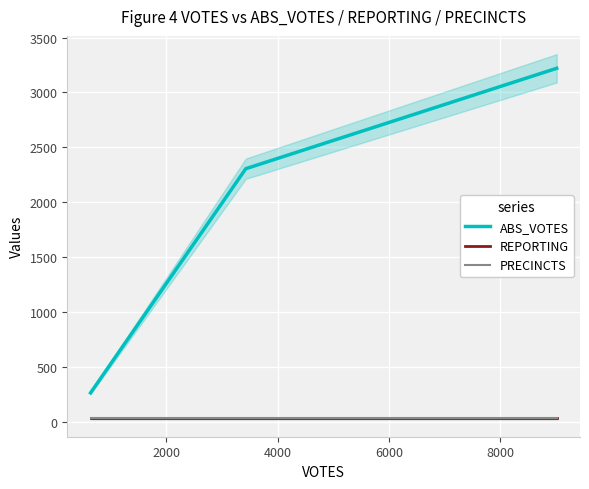

What is the value of the PRECINCTS point at the 2nd from the left?

30